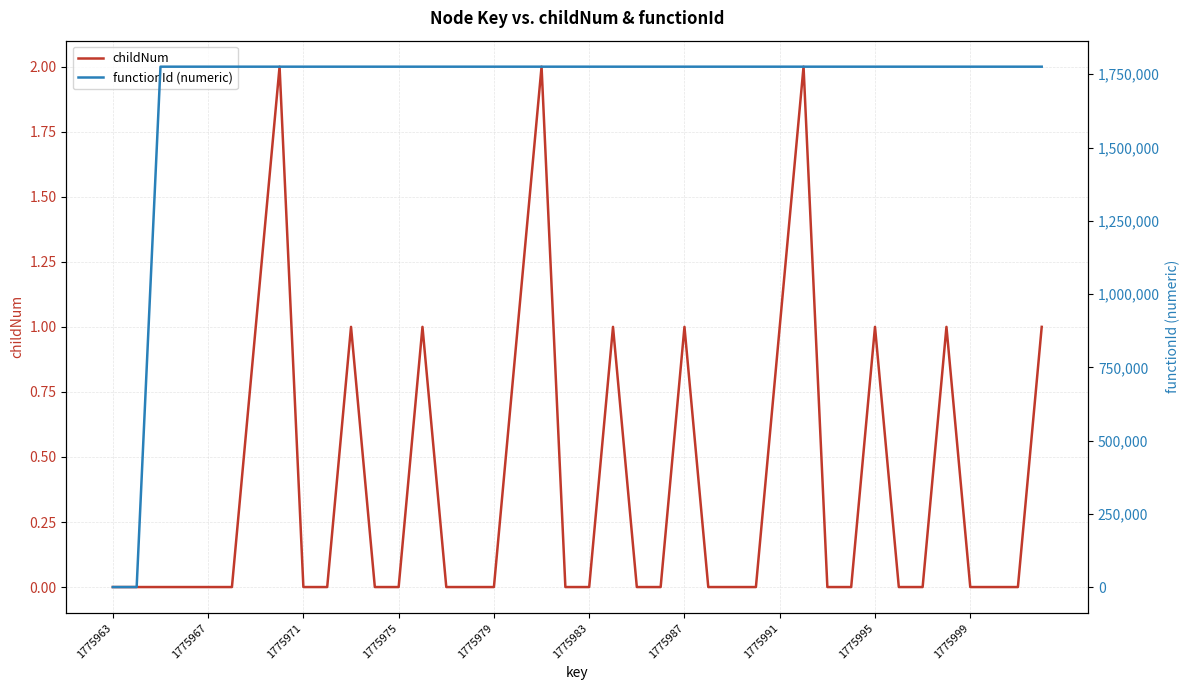

Where is functionId (numeric) nearest to the value 887982?

1775963